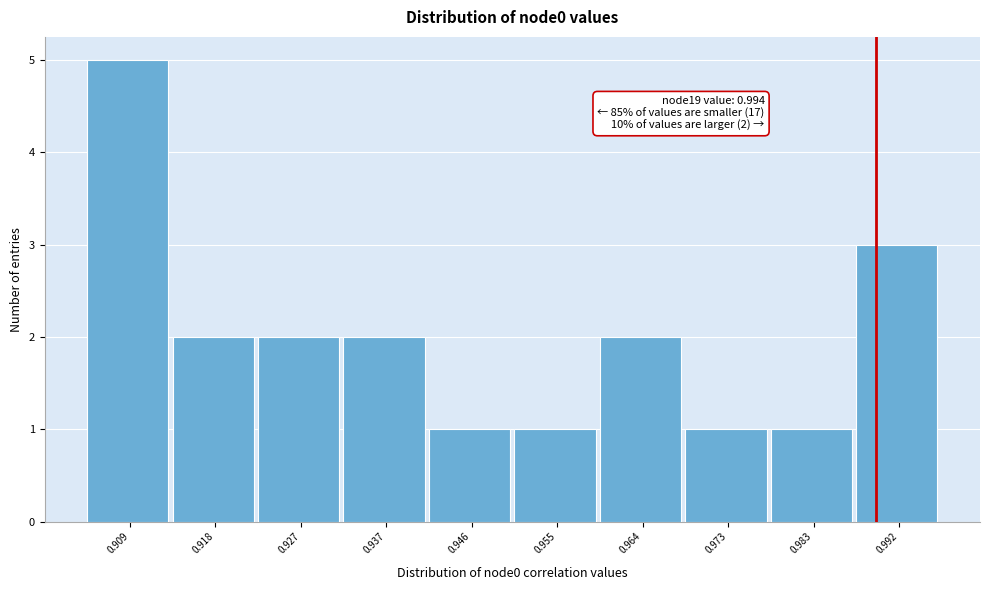

Reading right to left, transcribe all the data shown in this chart.

0.992=3	0.983=1	0.973=1	0.964=2	0.955=1	0.946=1	0.937=2	0.927=2	0.918=2	0.909=5